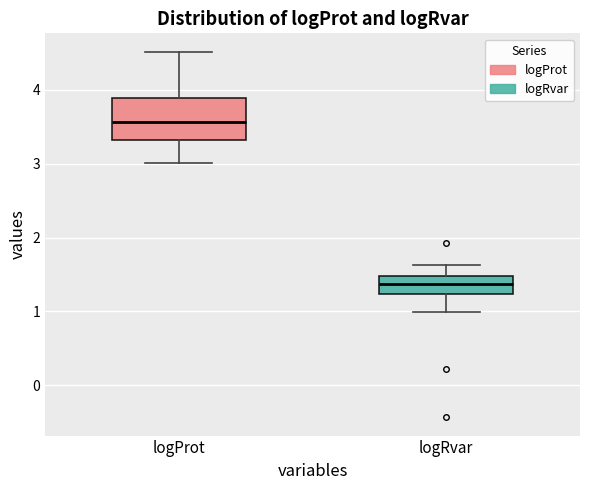

Reading left to right, read every box against the y-axis: the position of its median line, the range the box covers, and the ends of its whiskers. The values are not printed on the chart, so give them approximately, as read against the axis.

logProt: median 3.6, box 3.3 to 3.9, whiskers 3.0 to 4.5
logRvar: median 1.4, box 1.2 to 1.5, whiskers 1.0 to 1.6